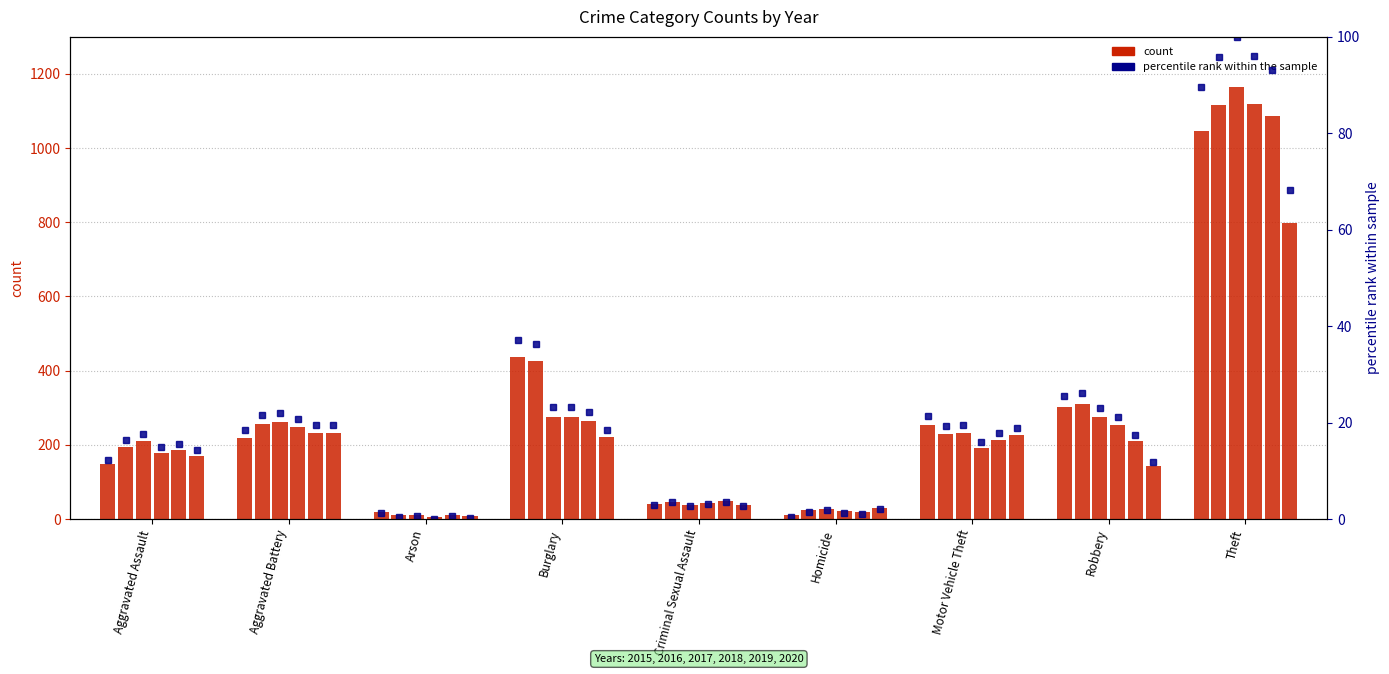

Which category has the lowest value in the pct_2017 series?

Arson